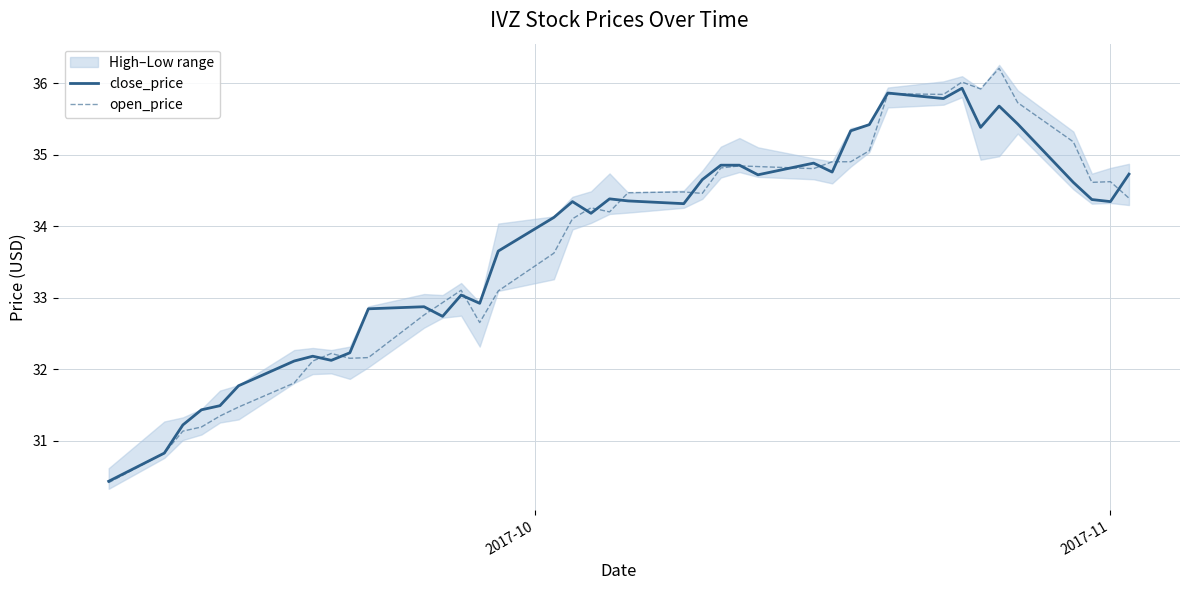

Which label corresponds to the smallest value in the chart?

2017-10